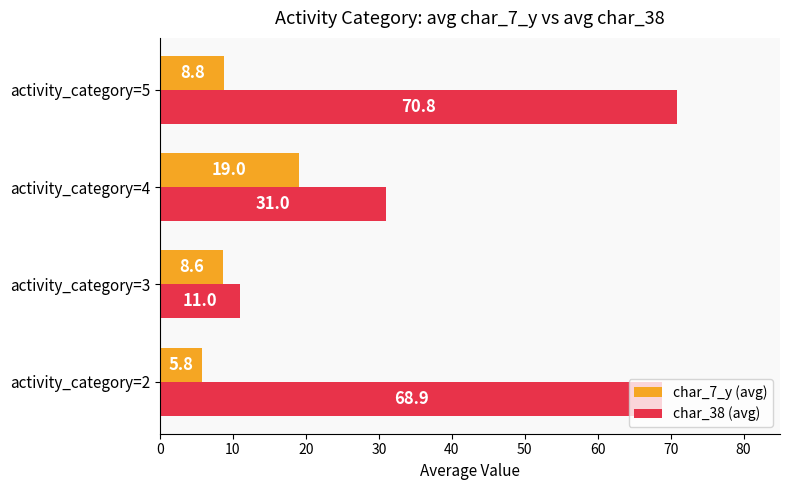

List the labels in order of char_38 (avg) value, largest first.

activity_category=5, activity_category=2, activity_category=4, activity_category=3